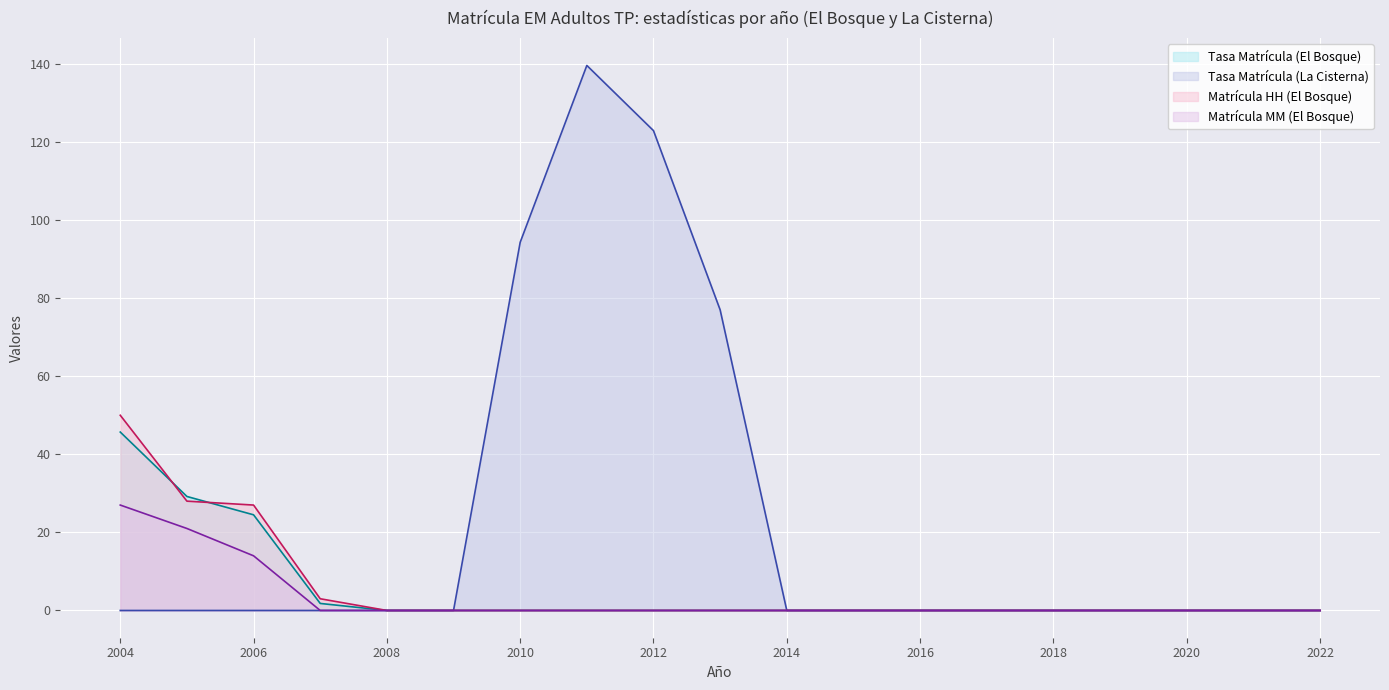

What is the maximum value shown in the chart?

139.6